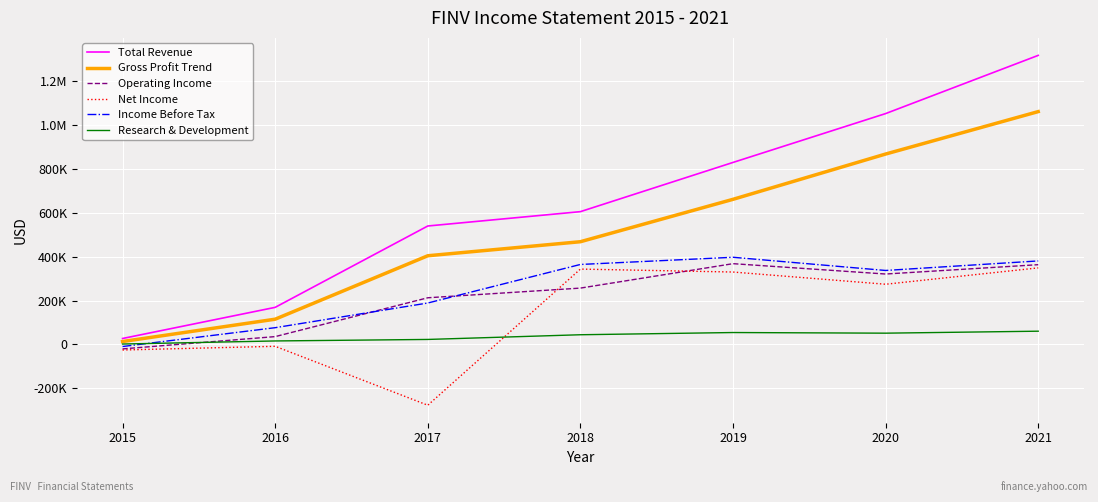

What is the value of the Total Revenue point at the 4th from the left?

605600